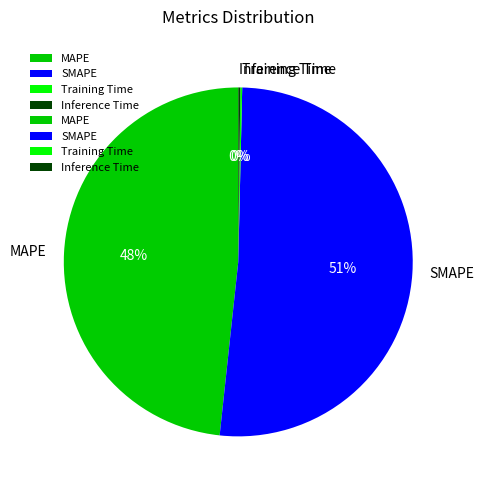

To the nearest percent, what is the average slice percentage?

25%